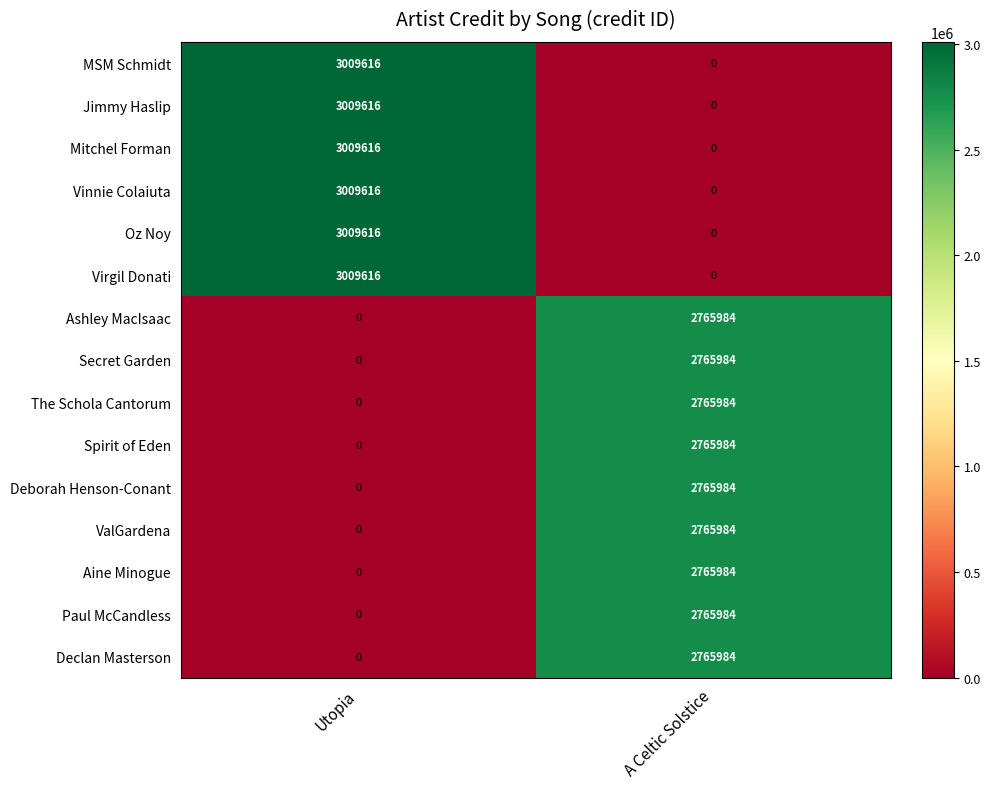

Which category has the lowest value in the Secret Garden series?

Utopia